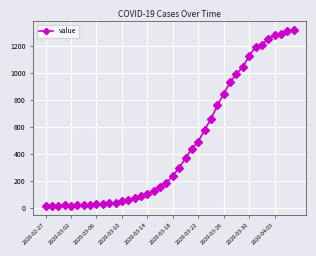

What is the average value?

467